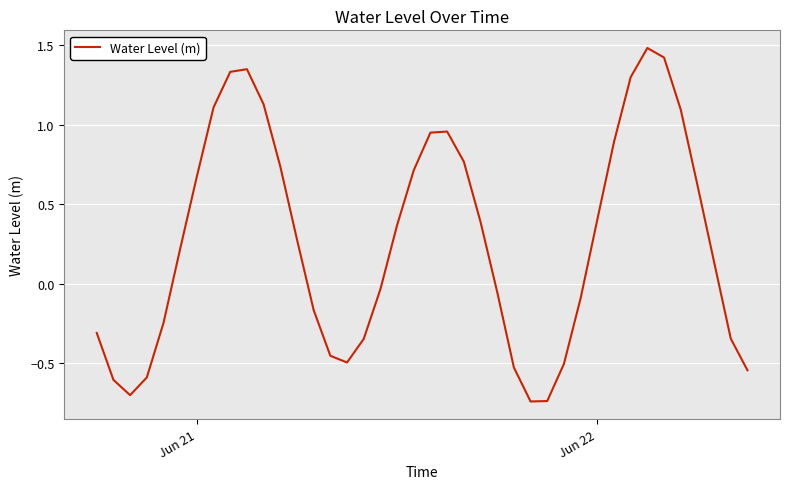

Does the chart display data point markers on the line(s)?

No